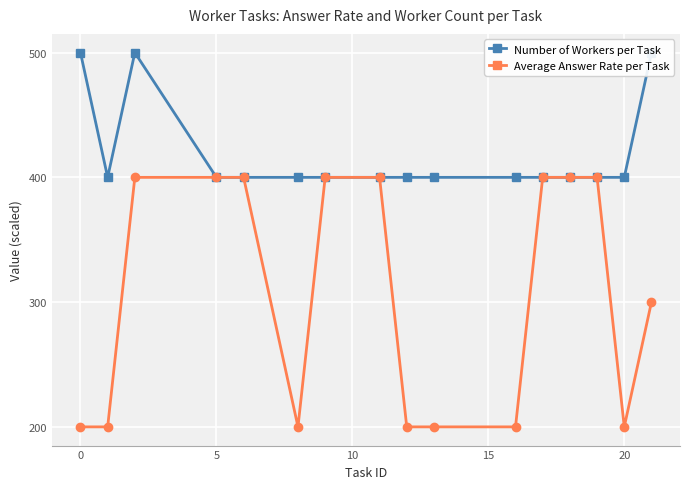

Reading left to right, transcribe all the data shown in this chart.

Number of Workers per Task: 500	400	500	400	400	400	400	400	400	400	400	400	400	400	400	500
Average Answer Rate per Task: 200	200	400	400	400	200	400	400	200	200	200	400	400	400	200	300